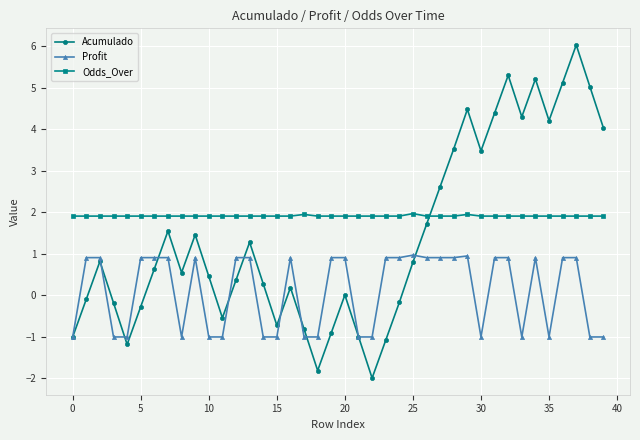

How many categories are shown in the chart?

40